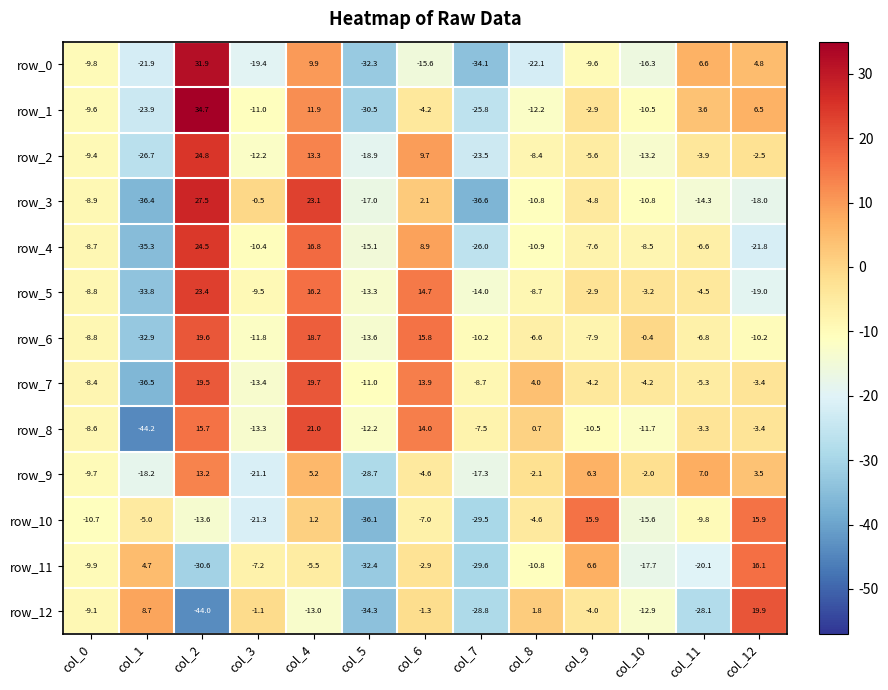

Which series has the widest spread of values?

row_0